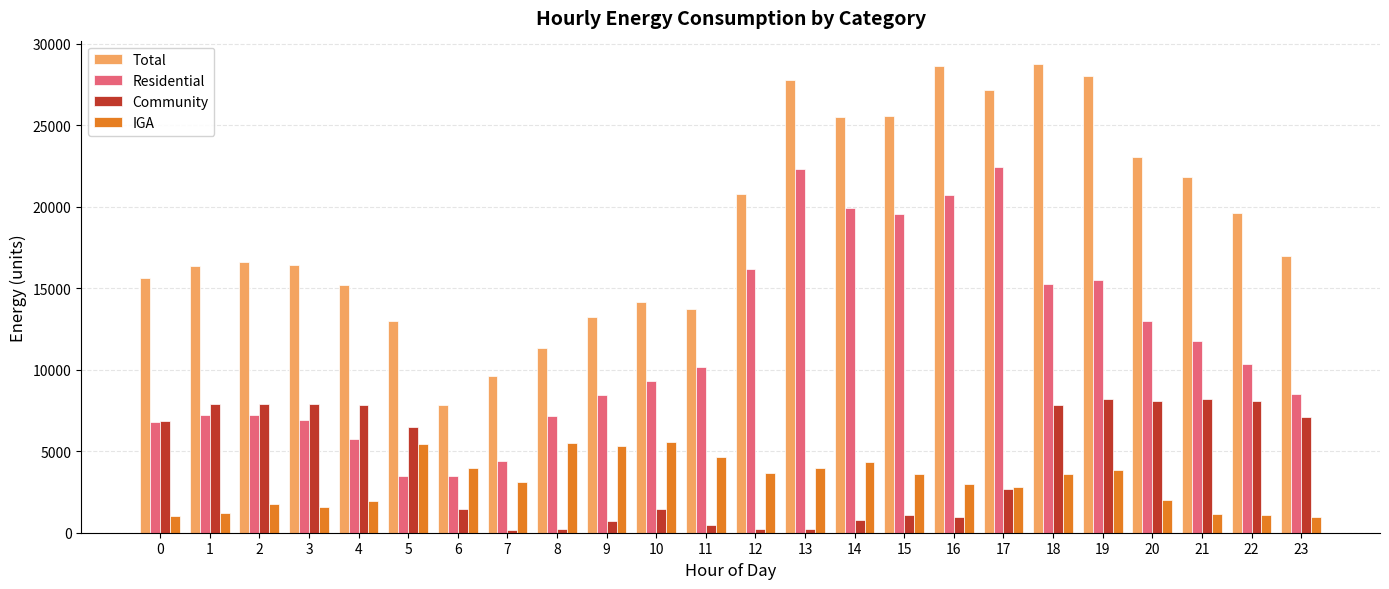

What is the value of the Community bar at the 6th from the left?

6484.9